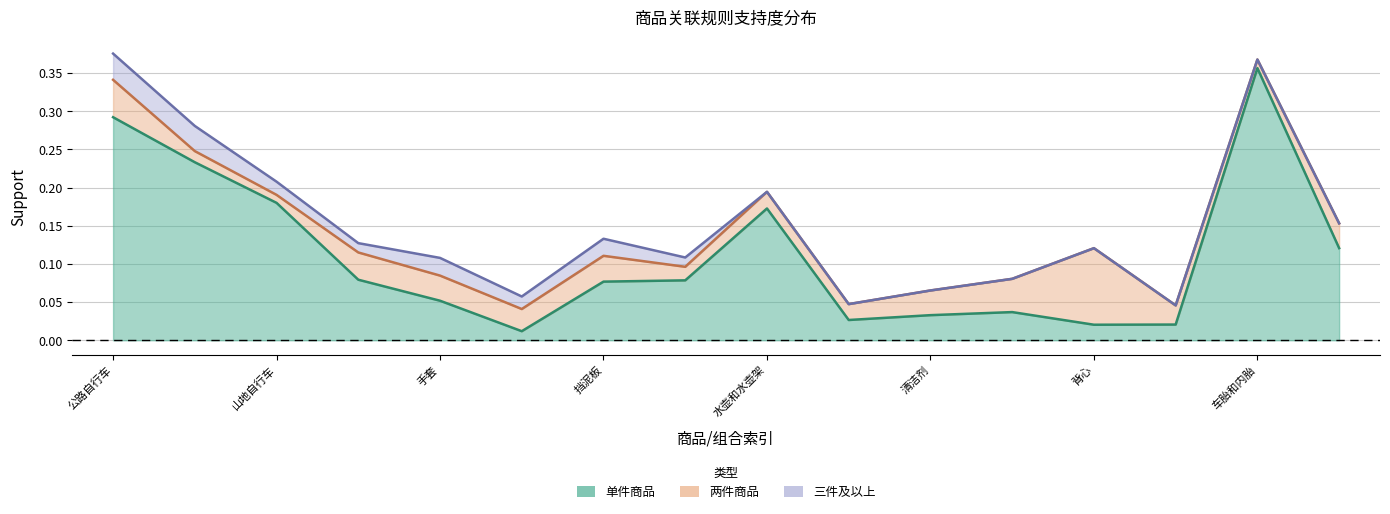

What are all the series names shown in the legend?

单件商品, 两件商品, 三件及以上